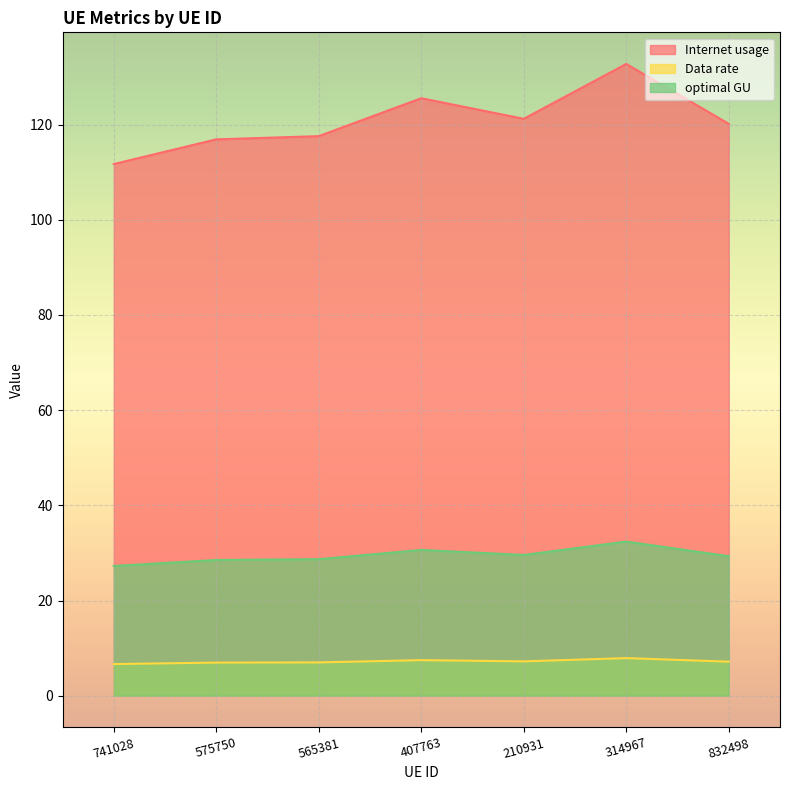

Which category has the highest value across all series?

314967